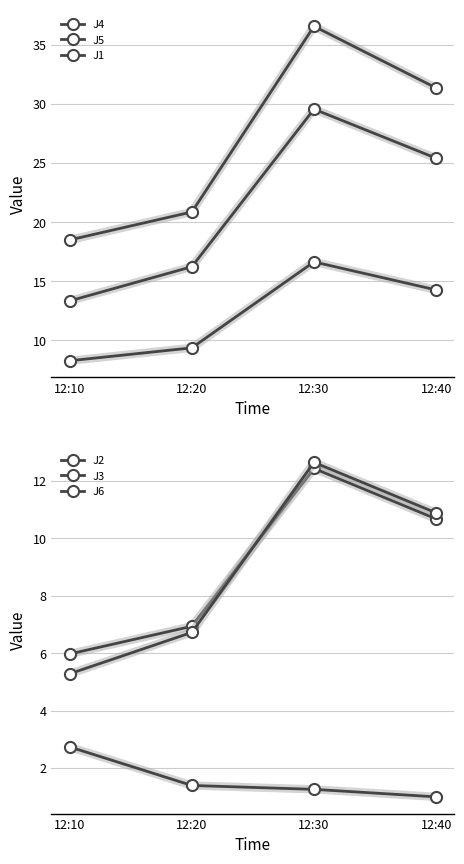

True or false: J6 has a value of 10.0 at 12:20.

False